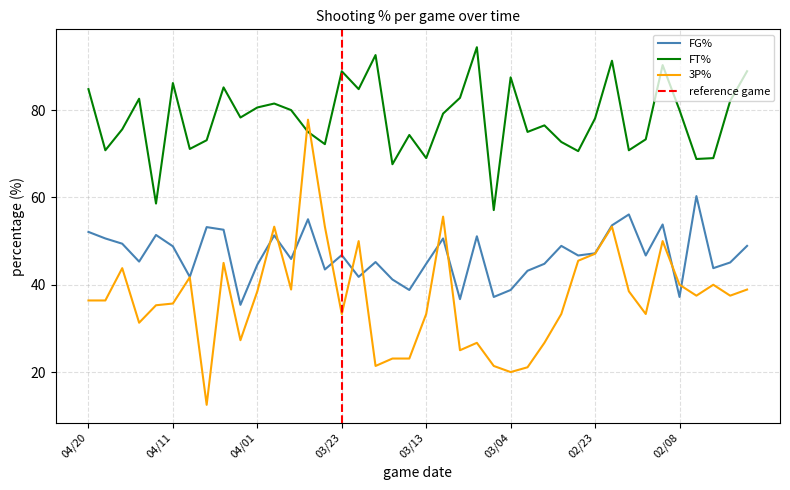

Count the number of categories in the chart.

40